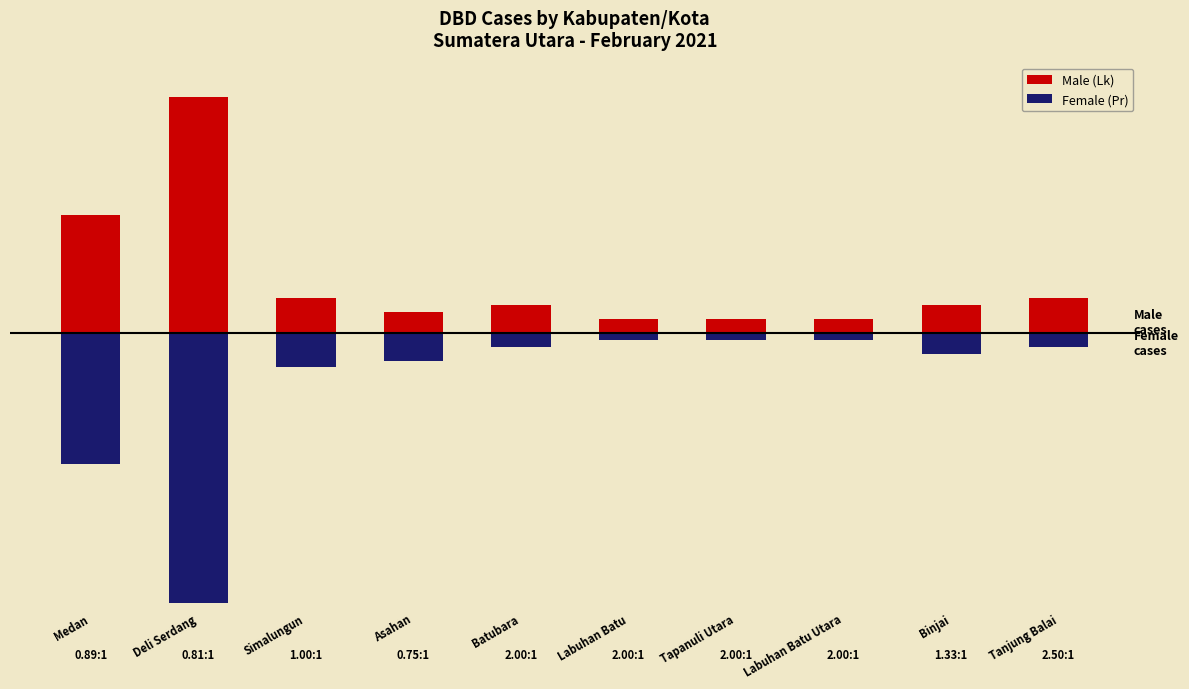

List the series in order of their peak value, highest first.

Male (Lk), Female (Pr)